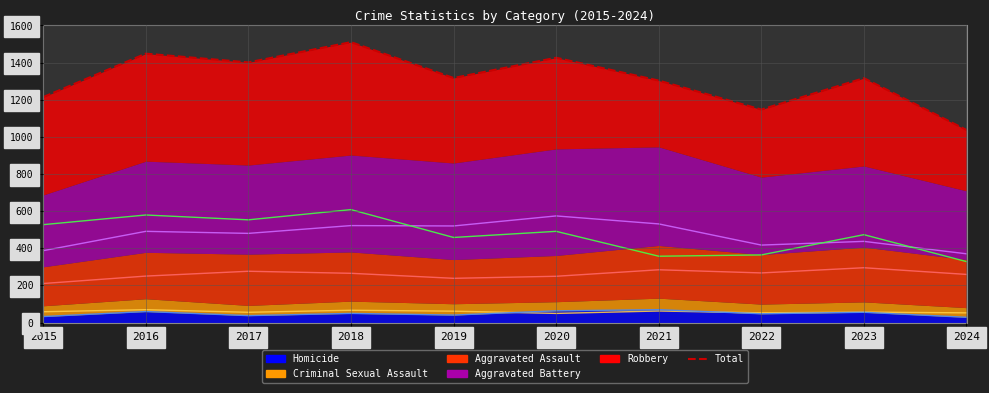

Reading left to right, transcribe all the data shown in this chart.

Total: 1214	1448	1401	1510	1317	1426	1303	1147	1316	1037
Aggravated Assault (line): 210	250	276	265	238	249	284	267	295	259
Aggravated Battery (line): 387	491	480	522	520	574	531	417	437	370
Criminal Sexual Assault (line): 58	69	55	66	61	49	62	52	56	52
Homicide (line): 32	59	37	49	40	63	69	47	55	28
Robbery (line): 527	579	553	608	458	491	357	364	473	328